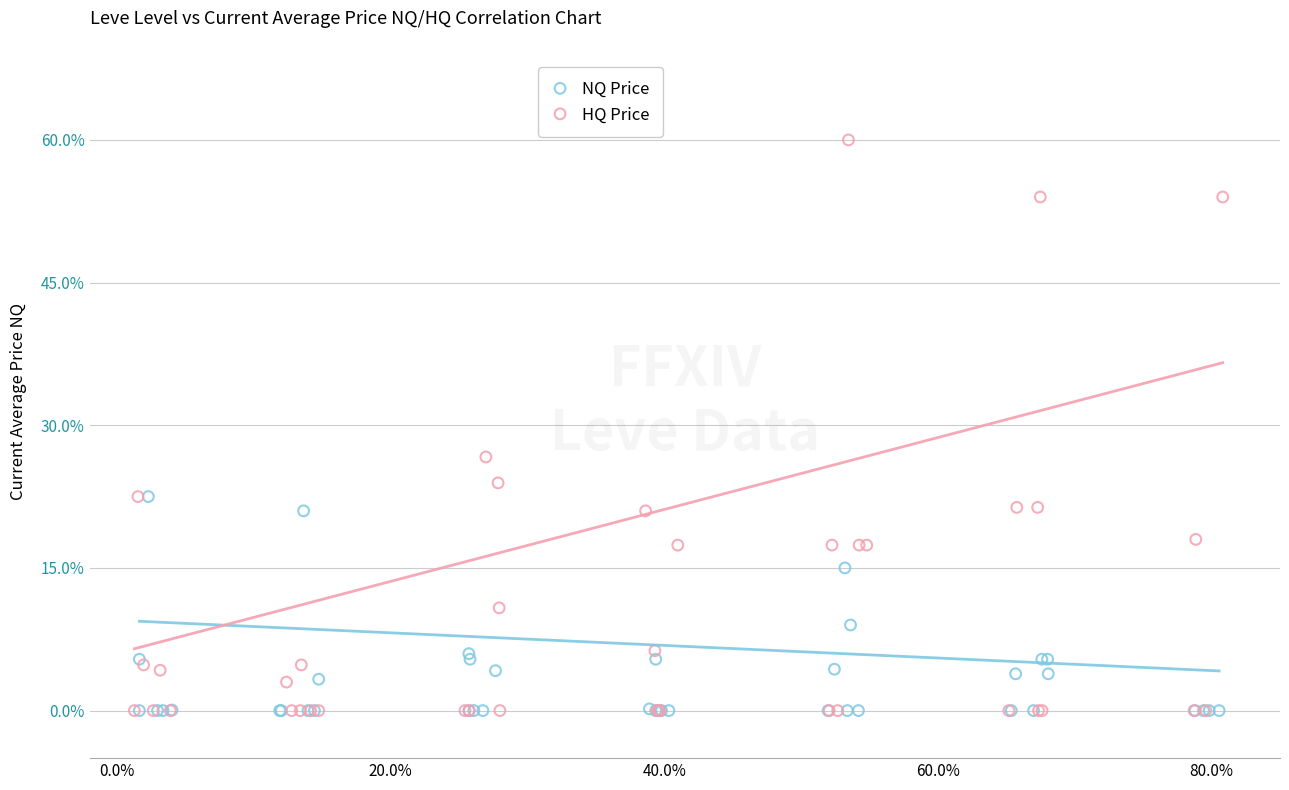

Which series contains the highest Y value?

HQ Price